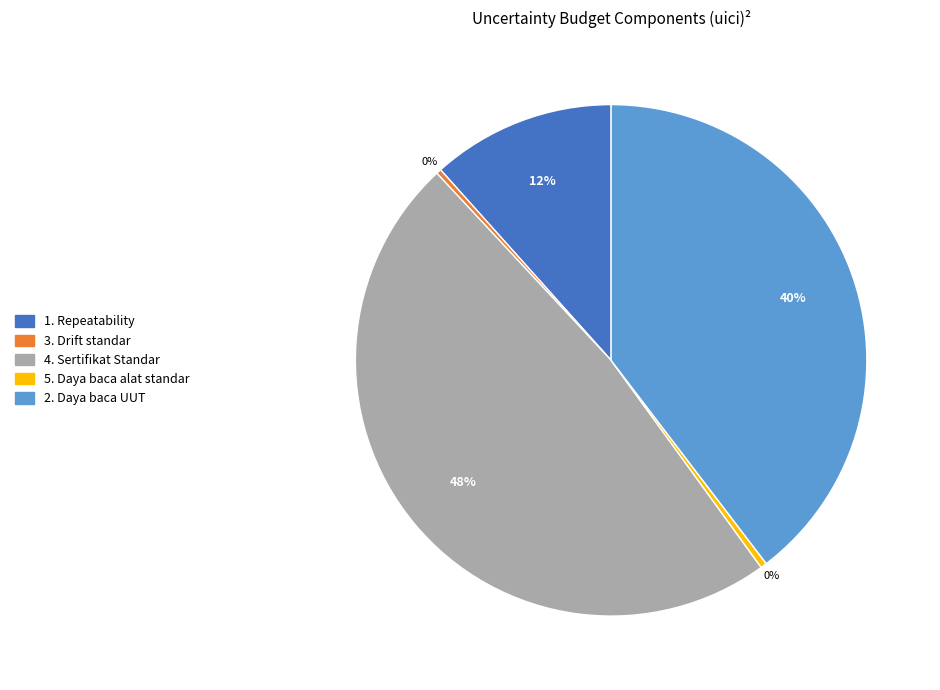

To the nearest percent, what portion does 2. Daya baca UUT represent?

40%